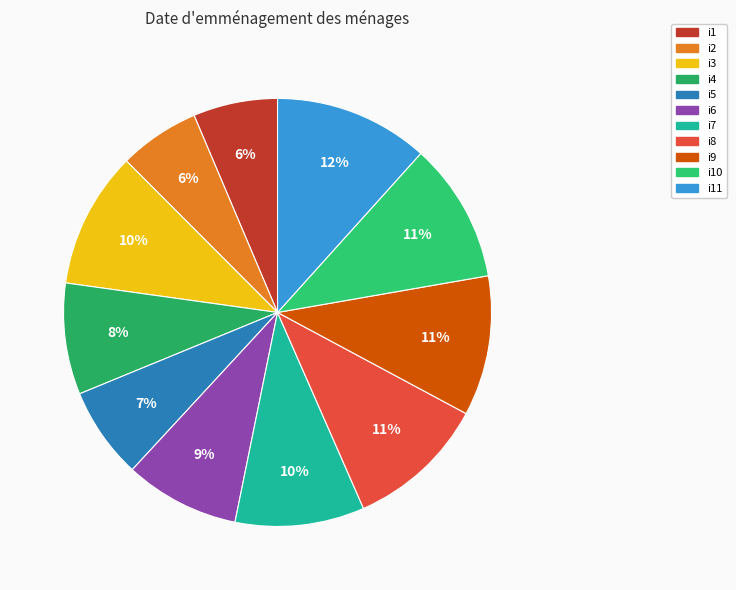

Does i3 account for over 50% of the chart?

No